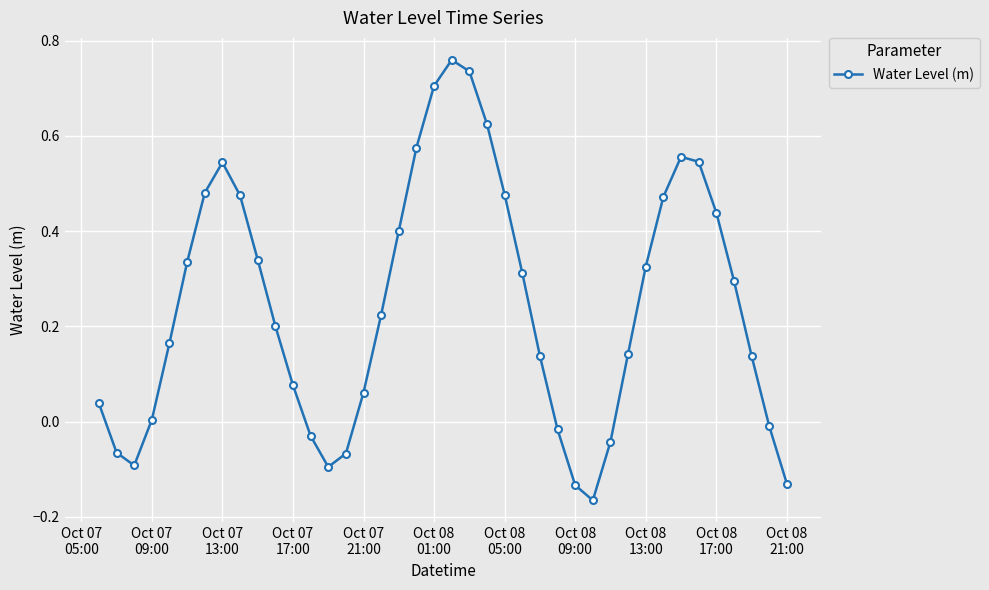

What is the sum of all values?

9.7